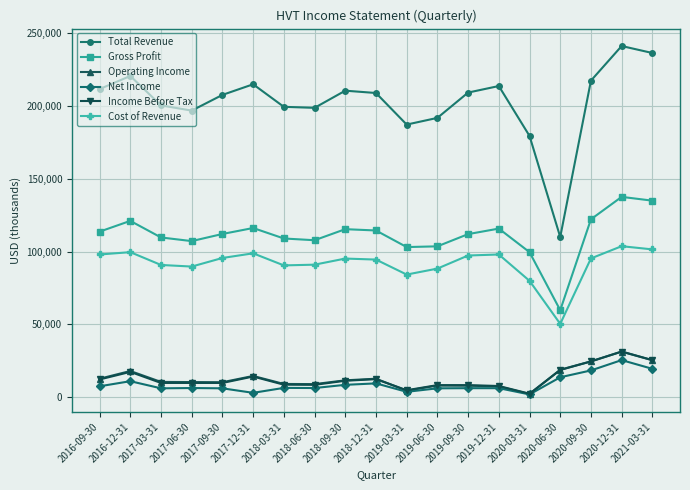

At which category is the sum across all series the highest?

2020-12-31